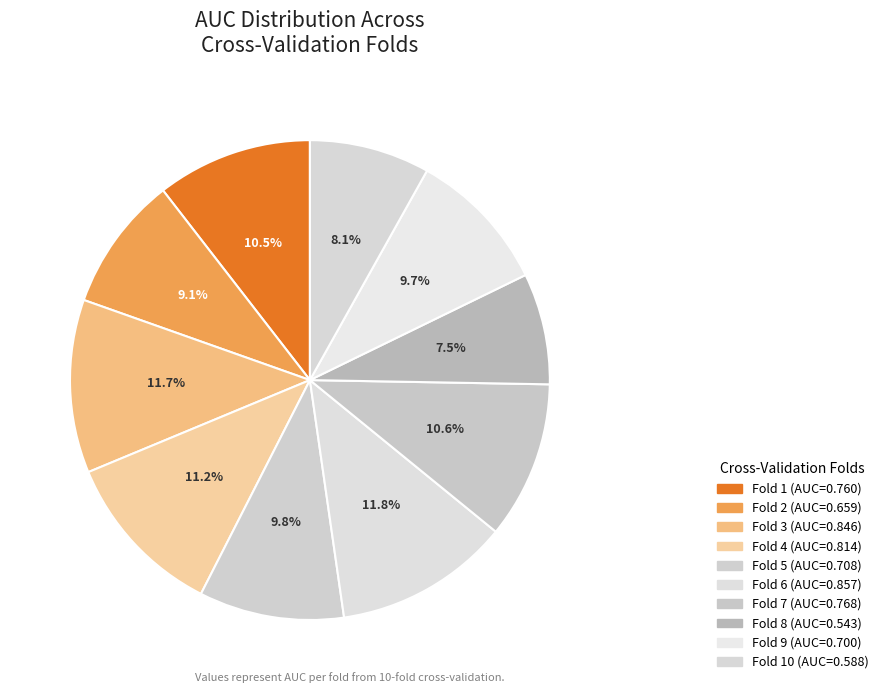

How many slices are in this pie chart?

10